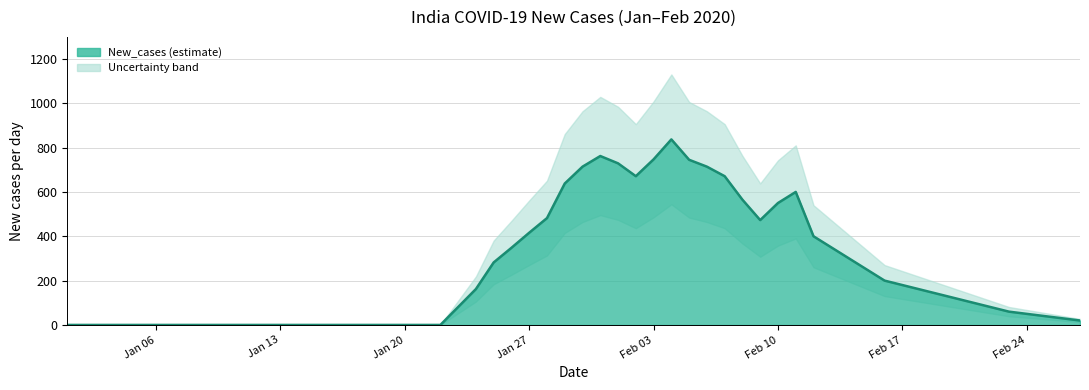

What position from the right is 2020-01-24?

35